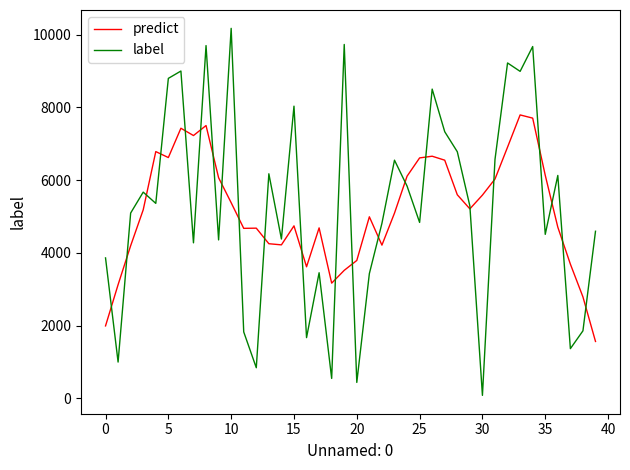

What is the sum of all predict values?

206753.0